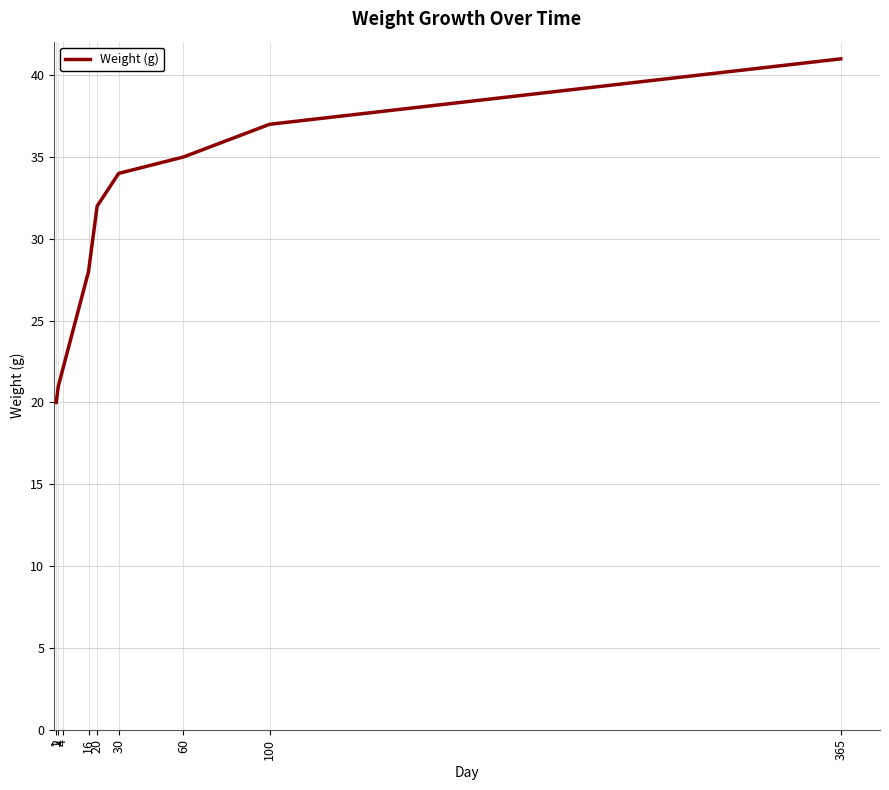

The chart shows a value of 22 at 4. True or false?

True